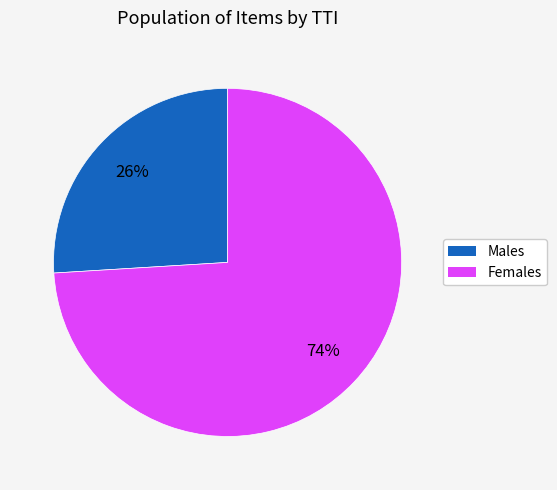

To the nearest percent, what is the difference between the largest and smallest slice percentages?

48%